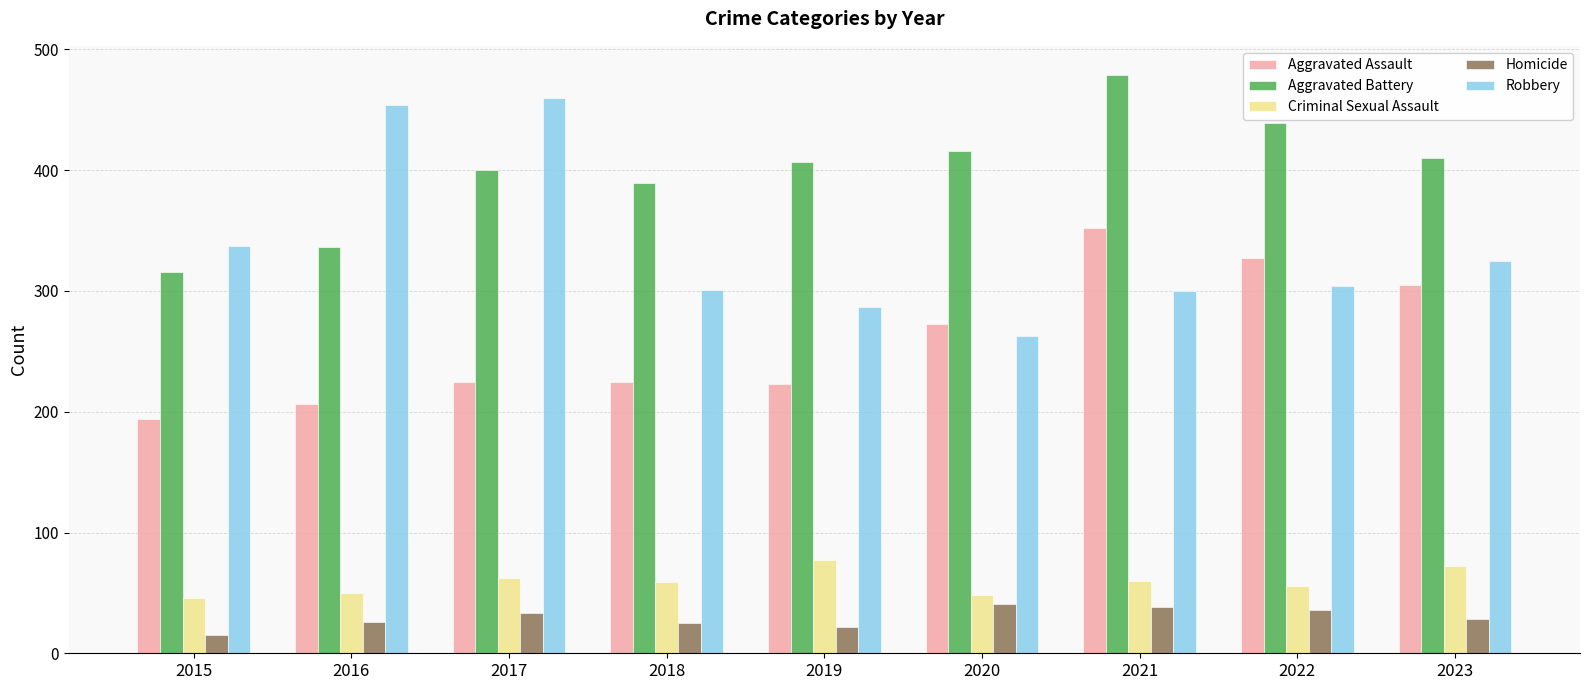

How many groups of bars are there?

9